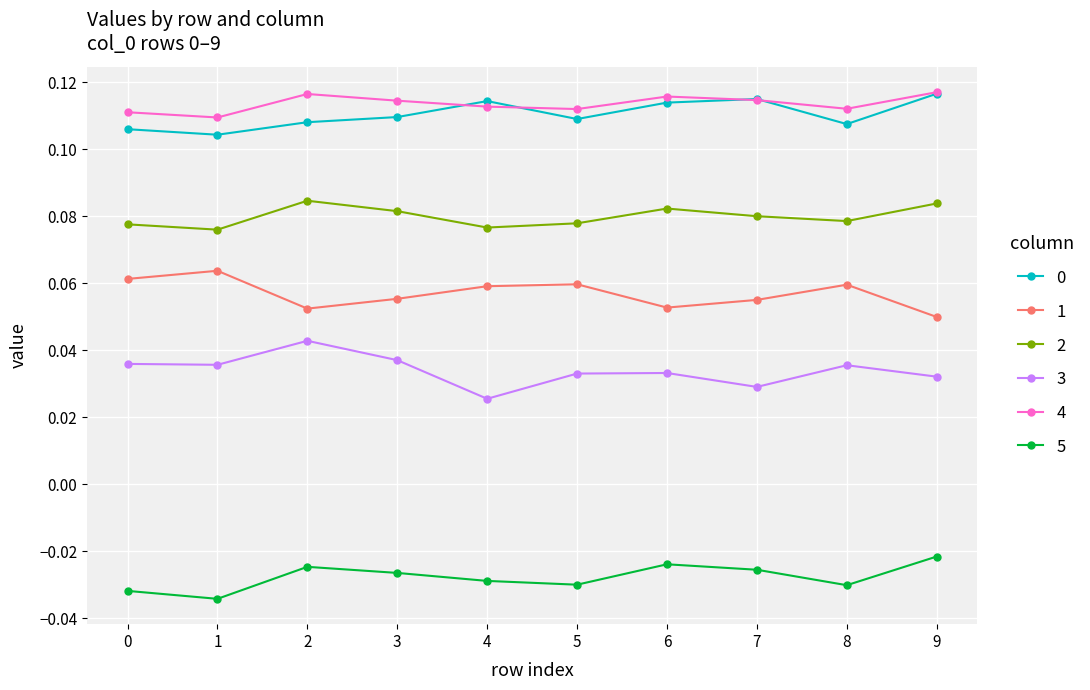

What is the total value across all series at 9?

0.4